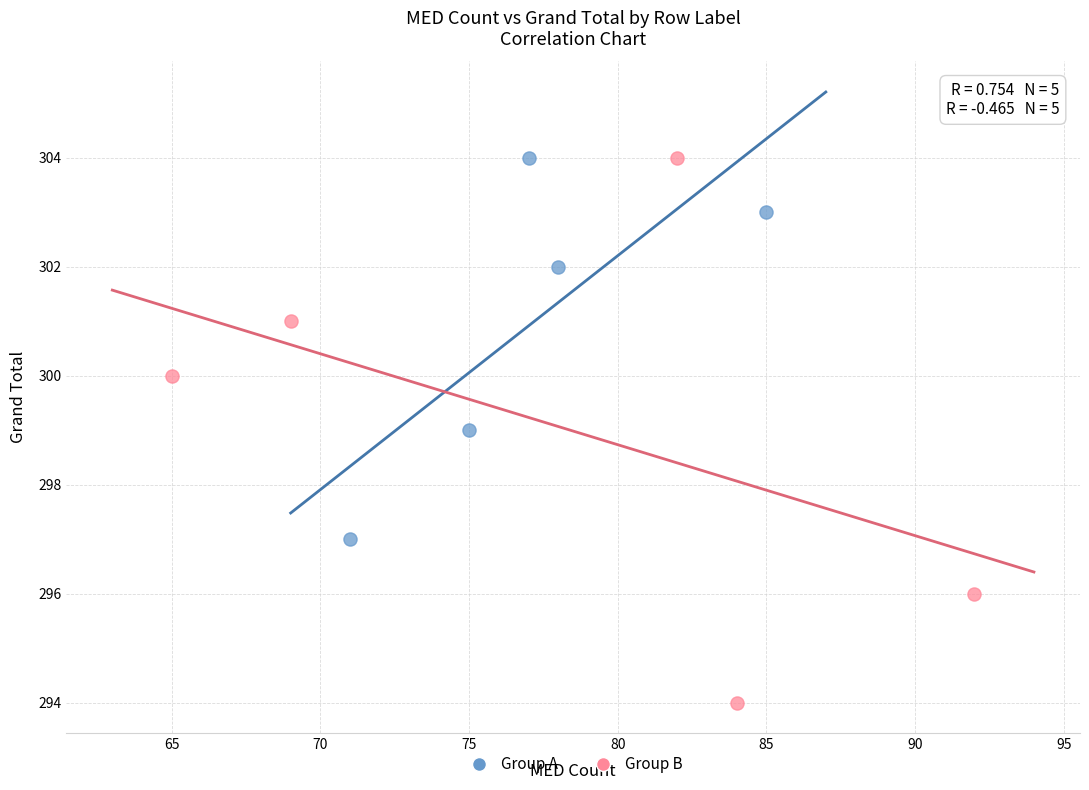

Which series contains the lowest Y value?

Group B